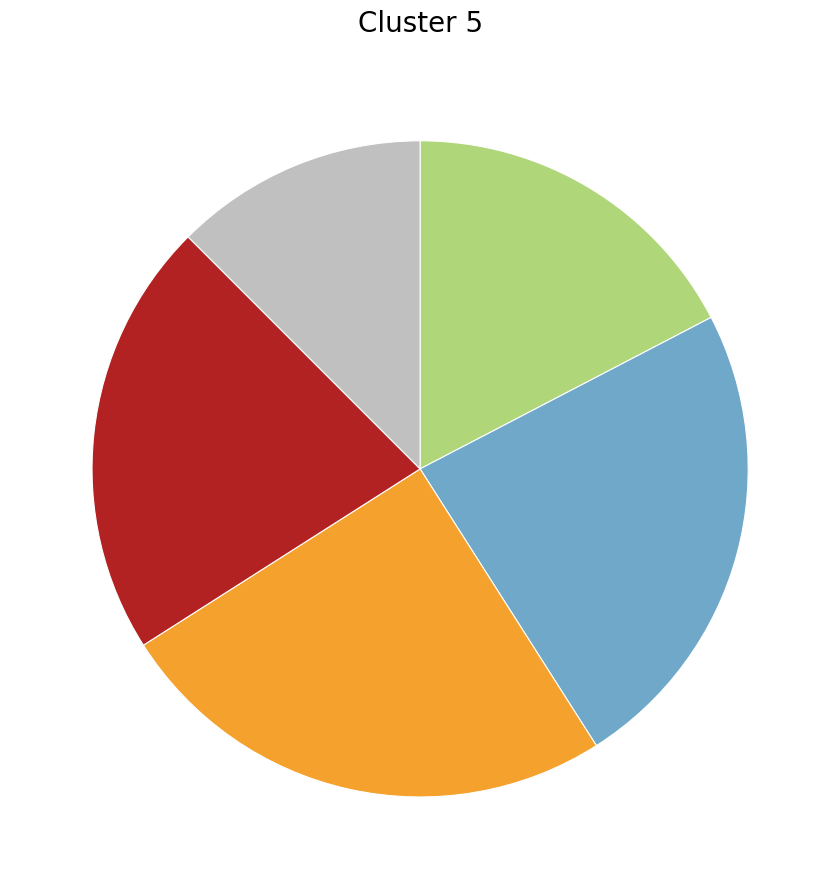

Is there any slice that represents more than half of the pie?

No